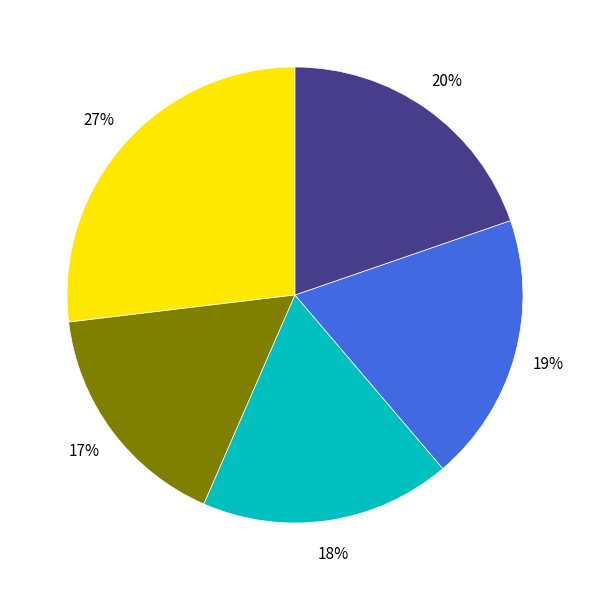

To the nearest percent, what is the difference between the largest and smallest slice percentages?

10%